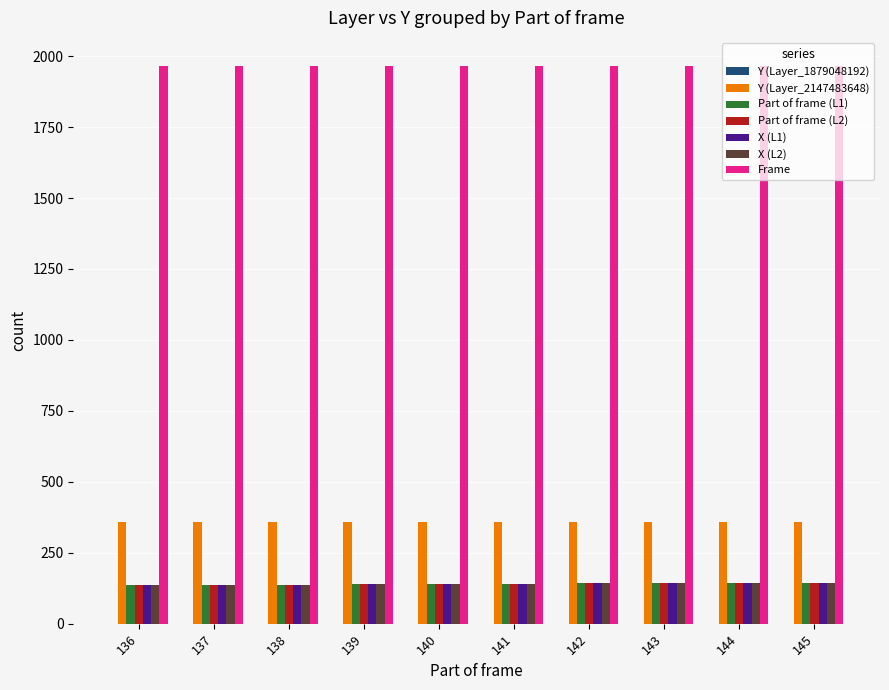

Does the chart contain stacked bars?

No